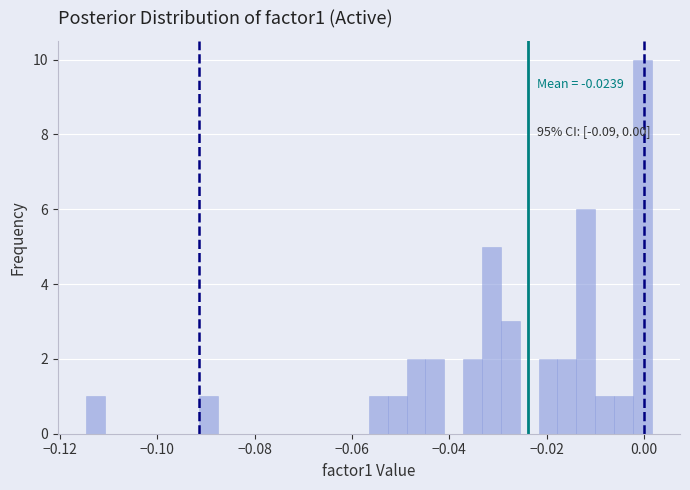

Read against the x-axis, roughly where is the centre of the tallest bar?

0.000